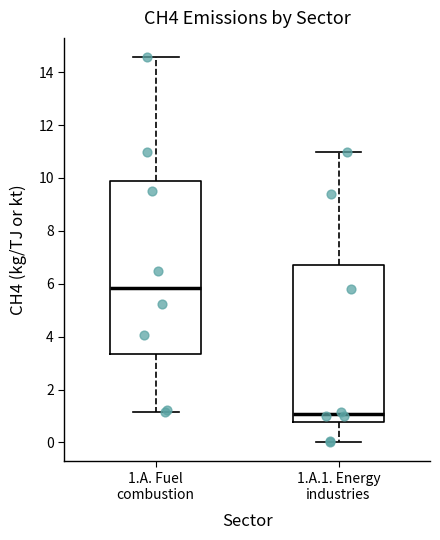

Where is the lower edge of the box for 1.A. Fuel combustion on the y-axis? The values are not printed on the chart, so give them approximately, as read against the axis.

3.4